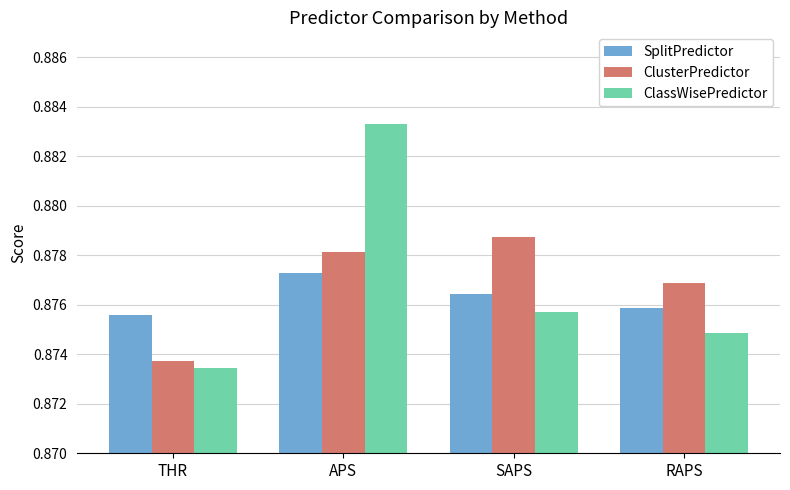

Rank the categories by ClassWisePredictor value from lowest to highest.

THR, RAPS, SAPS, APS